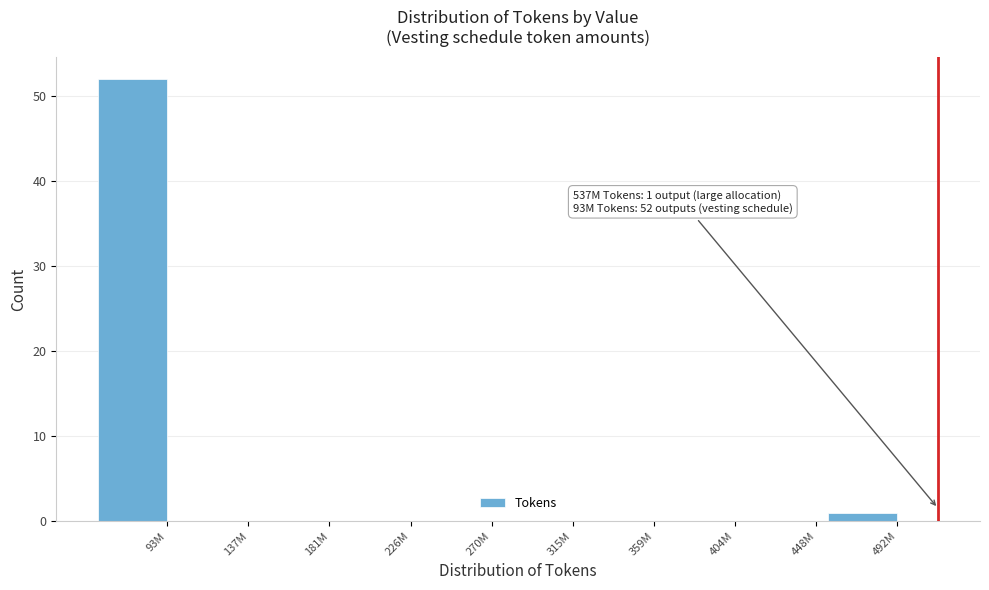

Reading left to right, transcribe all the data shown in this chart.

93M=52	137M=0	181M=0	226M=0	270M=0	315M=0	359M=0	404M=0	448M=0	492M=1